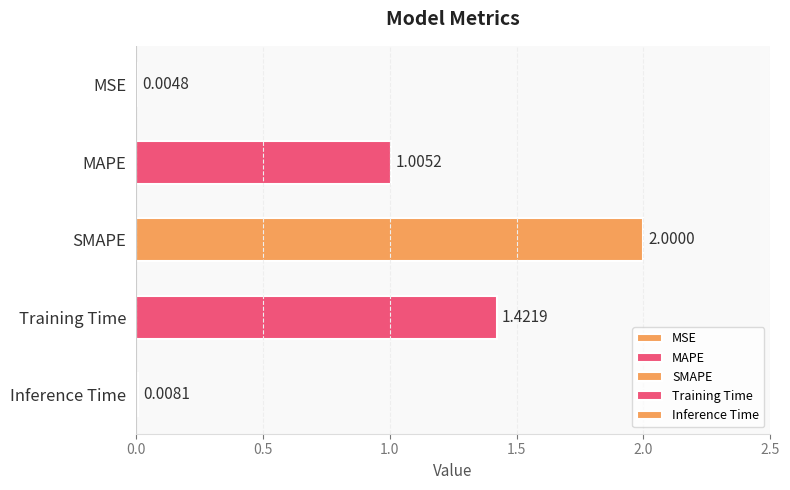

What is the difference between the values at MSE and SMAPE?

2.0